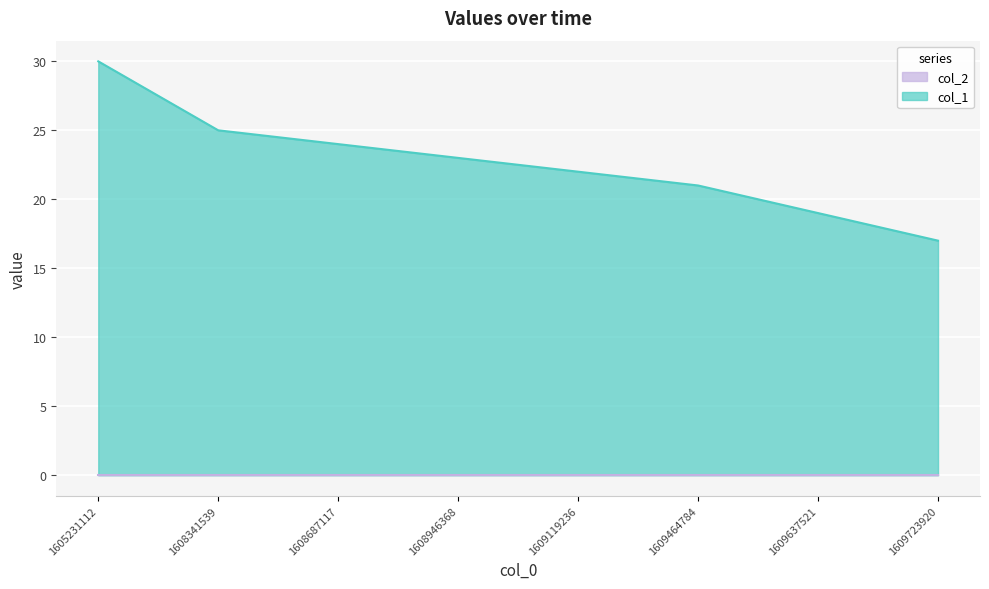

What is the smallest value displayed?

0